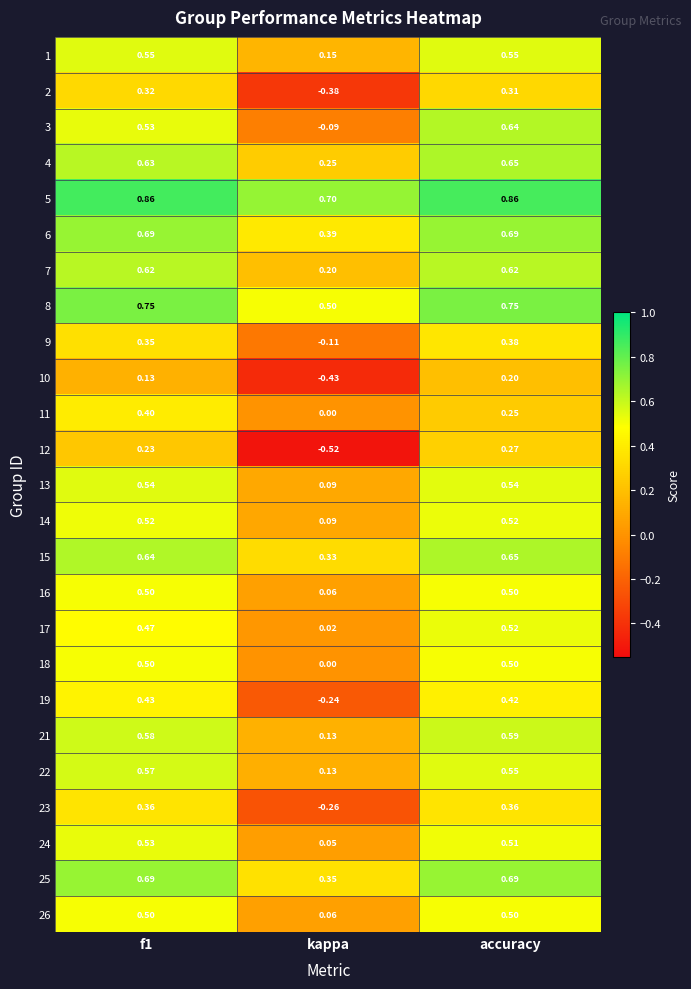

At which category is the sum across all series the highest?

accuracy